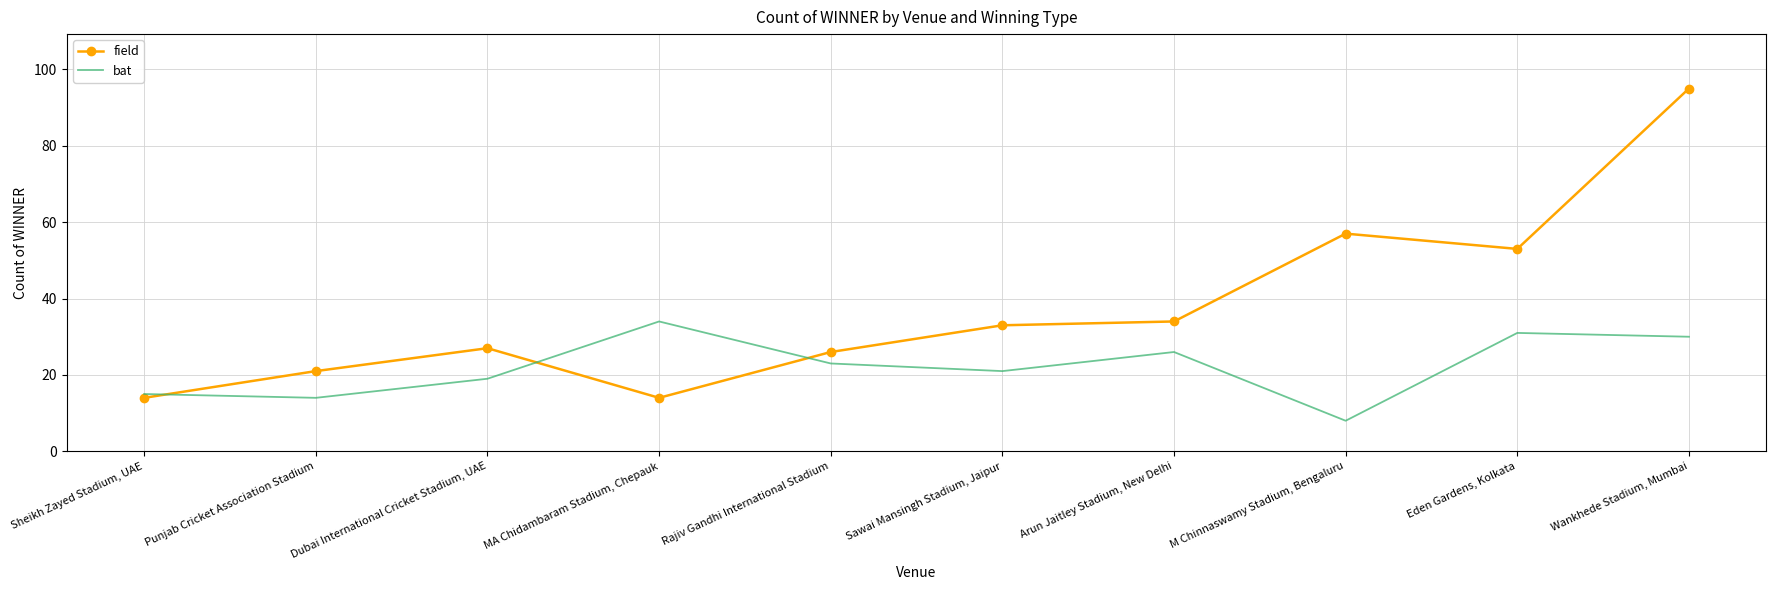

Between Sheikh Zayed Stadium, UAE and M Chinnaswamy Stadium, Bengaluru, which series saw the biggest shift?

field